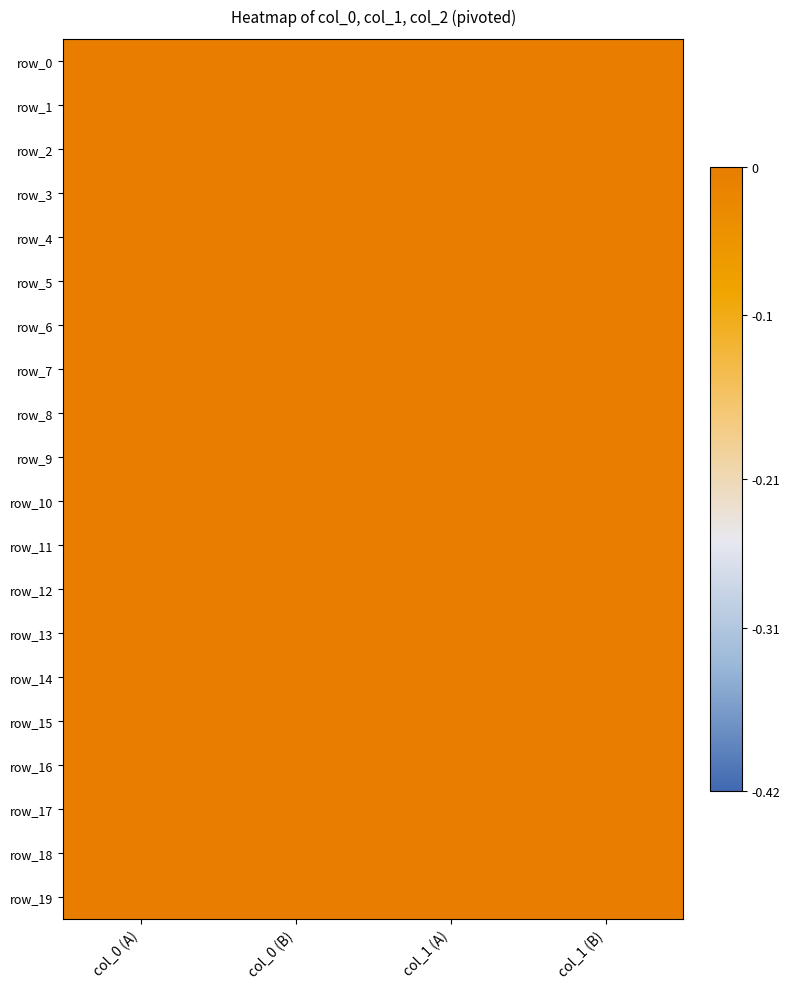

Count the number of data series in this chart.

20